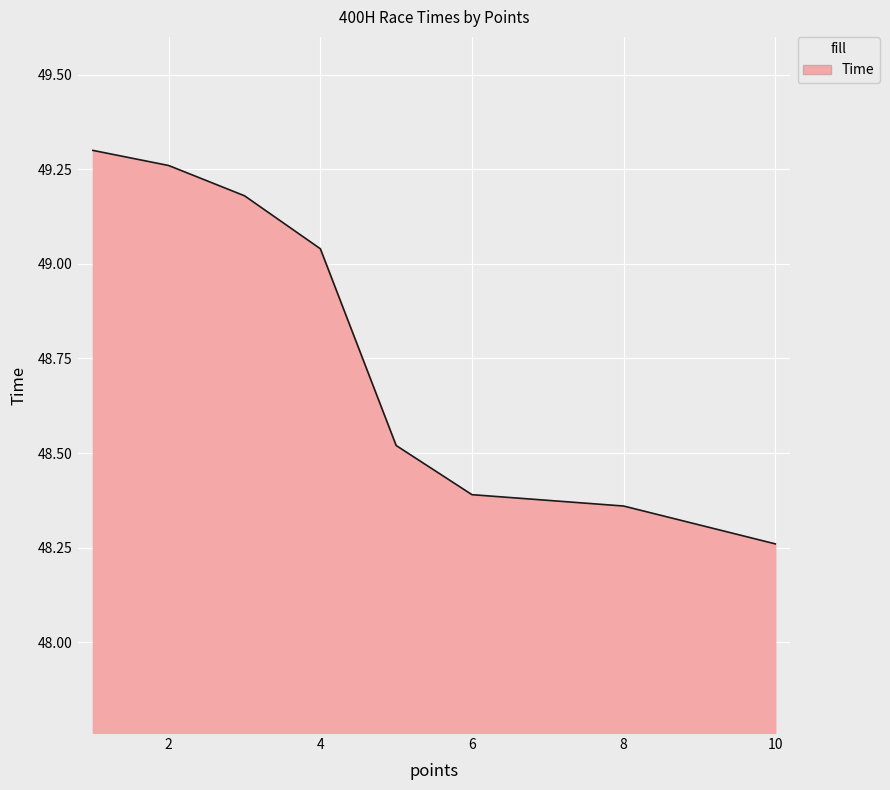

What is the sum of all values?

390.3